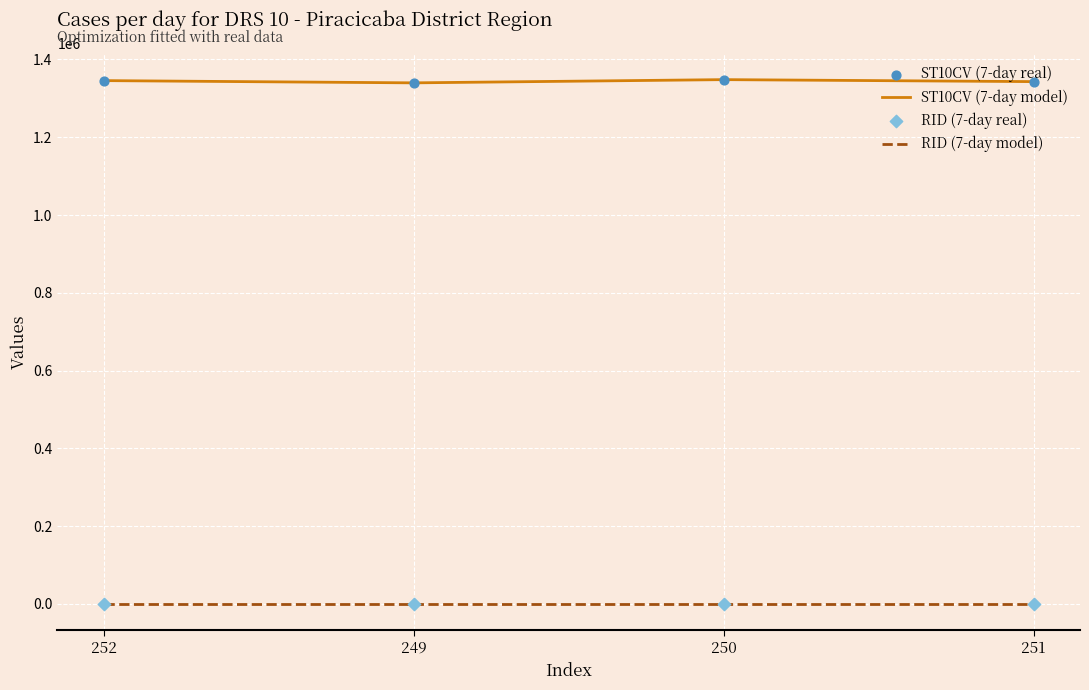

What is the total value across all series at 249?

1339954